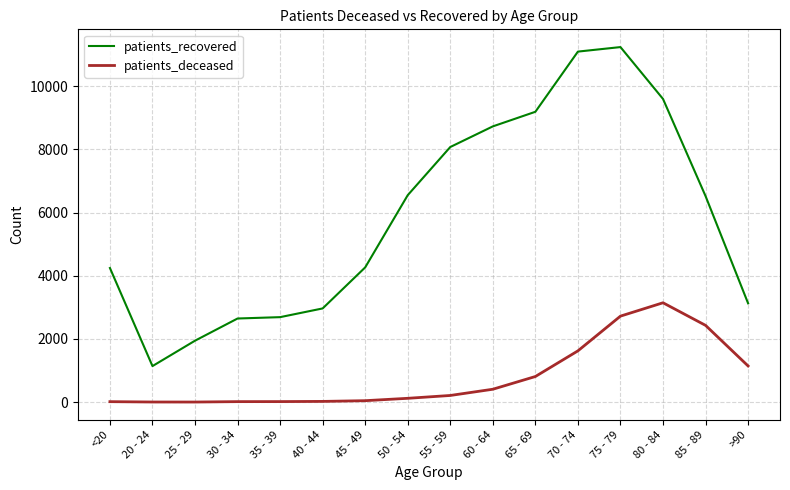

True or false: patients_deceased has a value of 582 at >90.

False